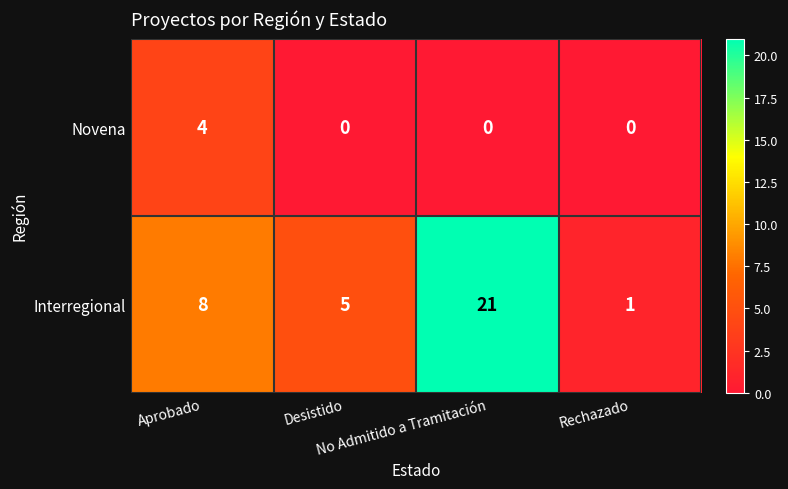

Which series has the largest total across all categories?

Interregional